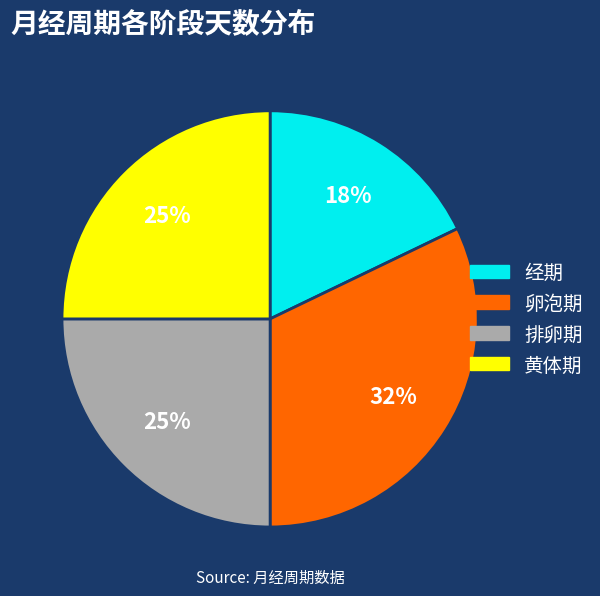

Does 黄体期 represent more than half of the total?

No